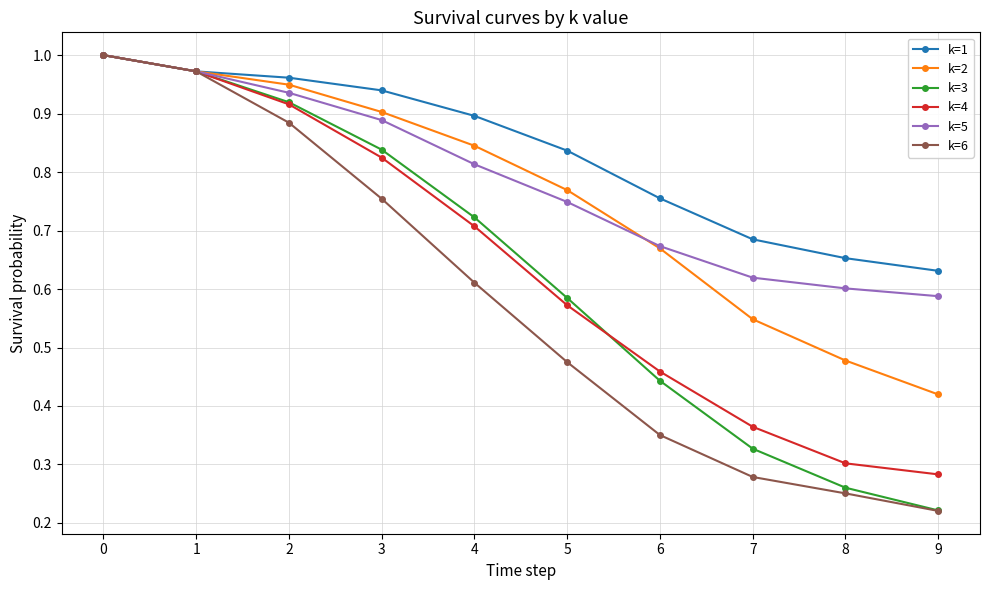

True or false: k=2 has more than 1 points higher than both neighbors.

False